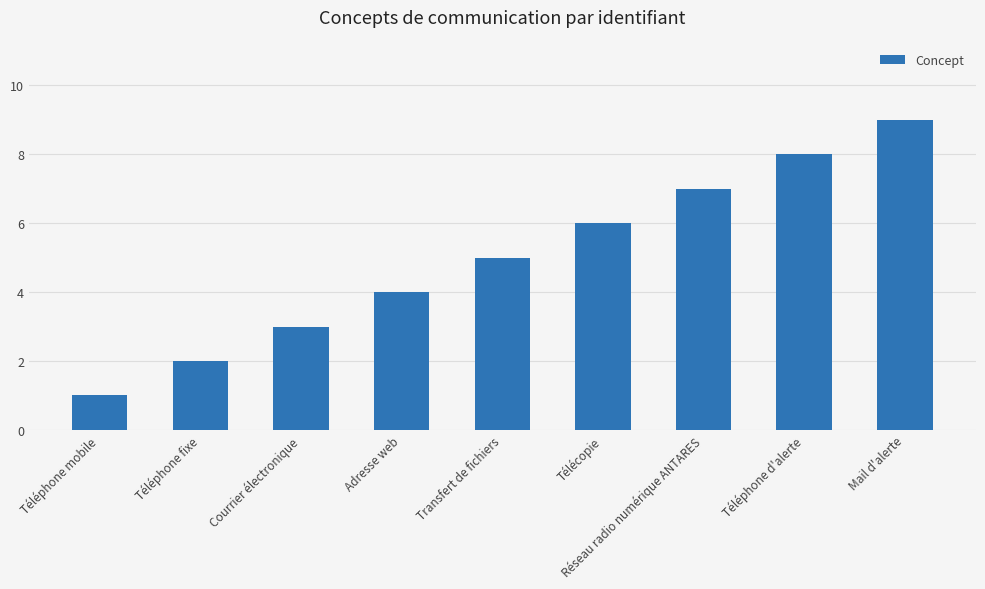

The chart shows a value of 3 at Courrier électronique. True or false?

True